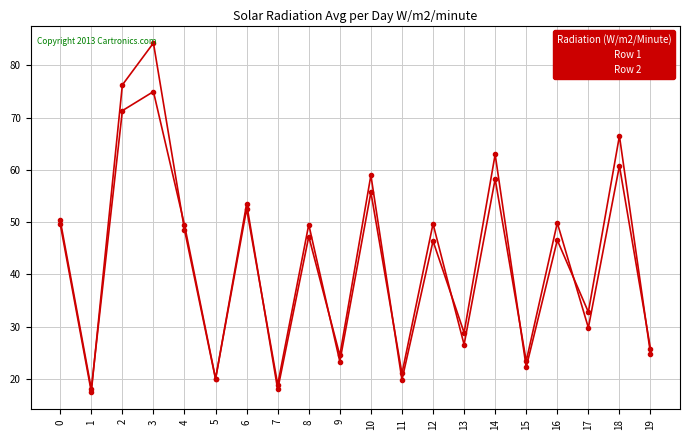

True or false: Row 1 and Row 2 cross at least once.

True